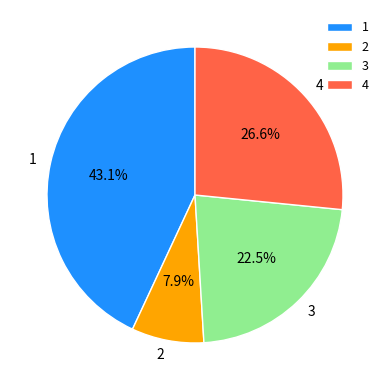

Is it true that 4 is 27% of the pie?

True